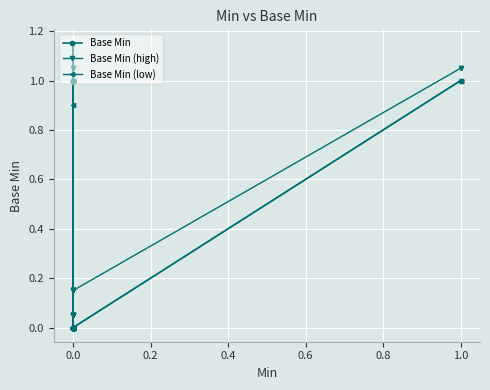

At how many categories does at least one series exceed 0?

27